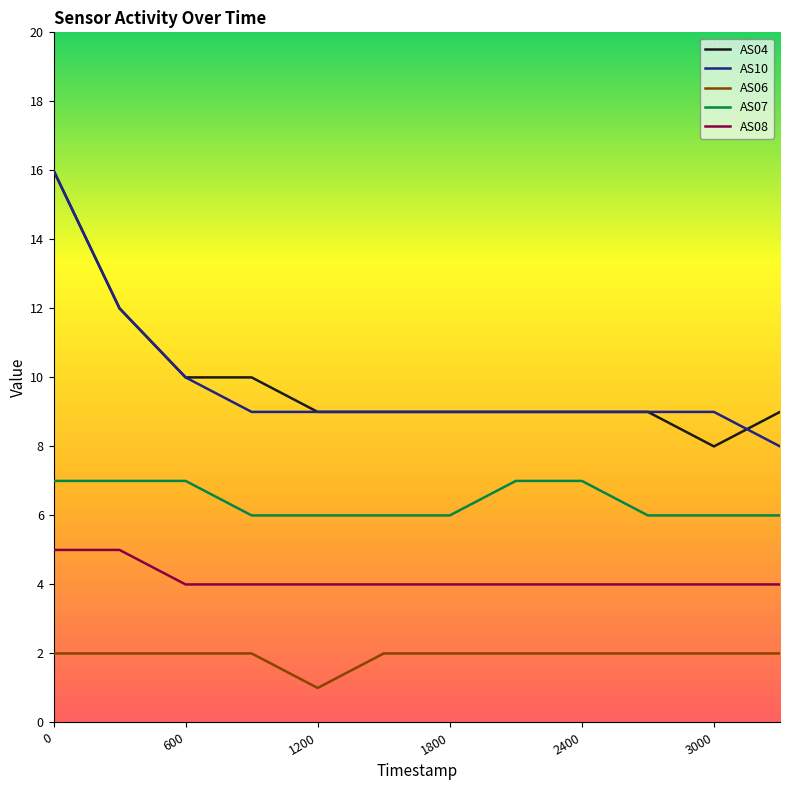

True or false: AS06 and AS10 cross at least once.

False